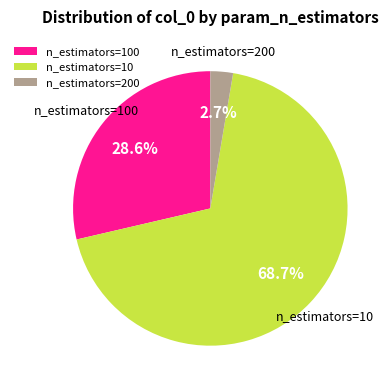

How many slices are in this pie chart?

3